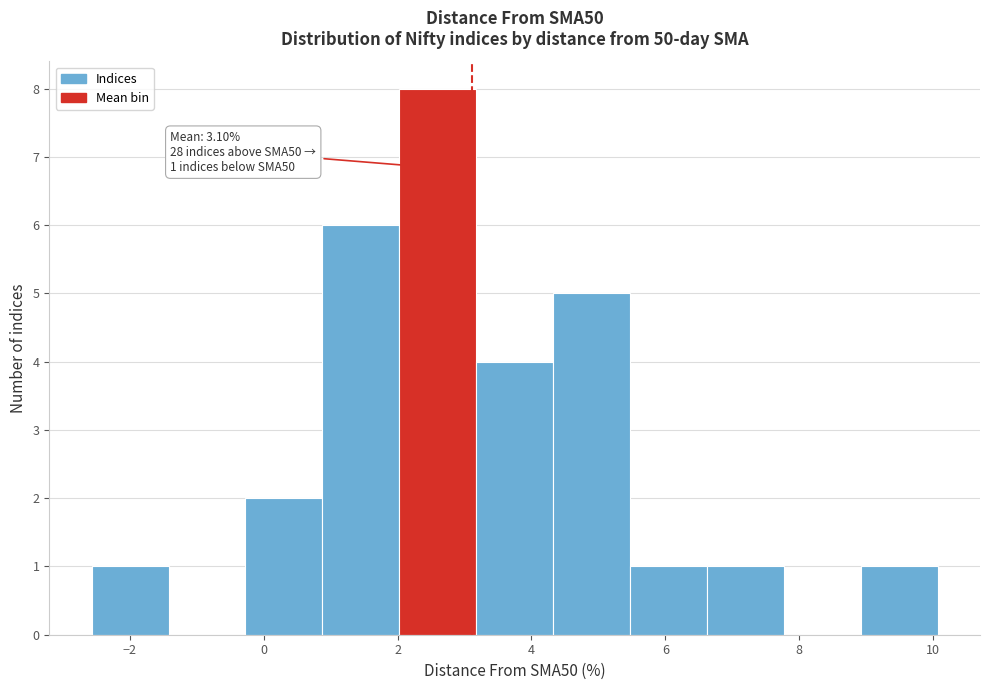

Which range on the x-axis has the tallest bar?

2.0 to 3.2